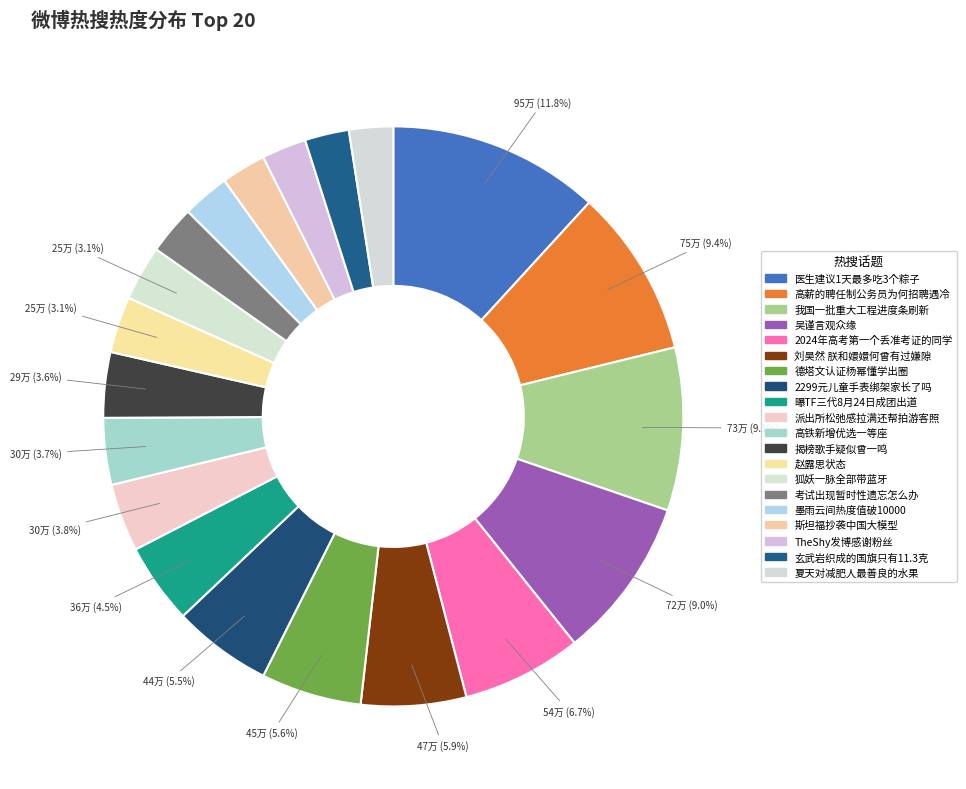

How many slices are in this pie chart?

20